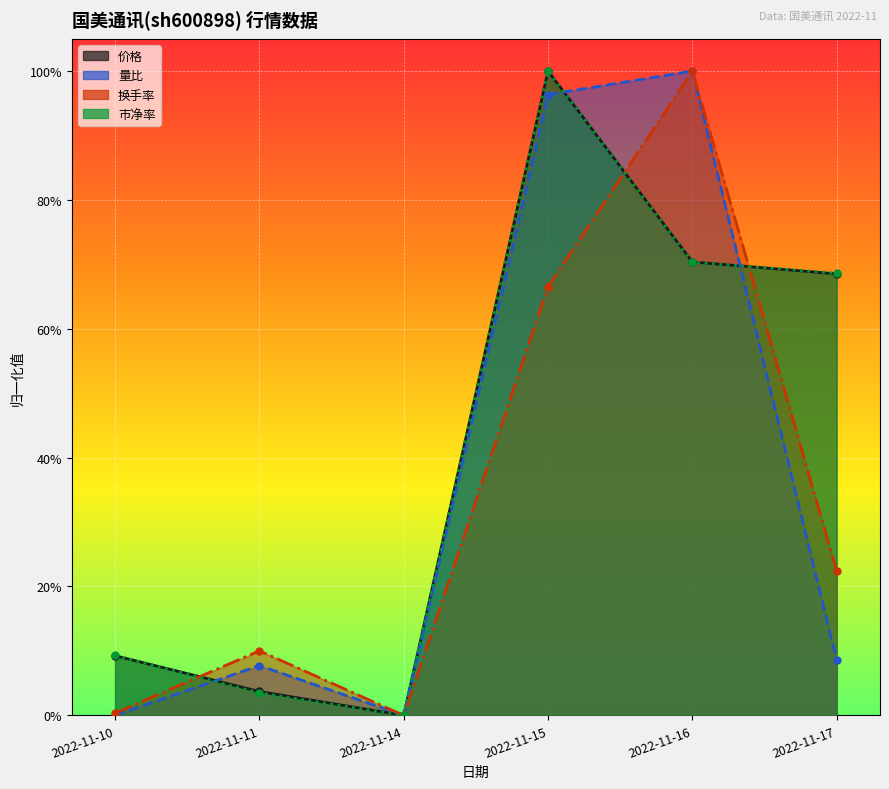

Which has a higher value, 2022-11-10 or 2022-11-14?

2022-11-10